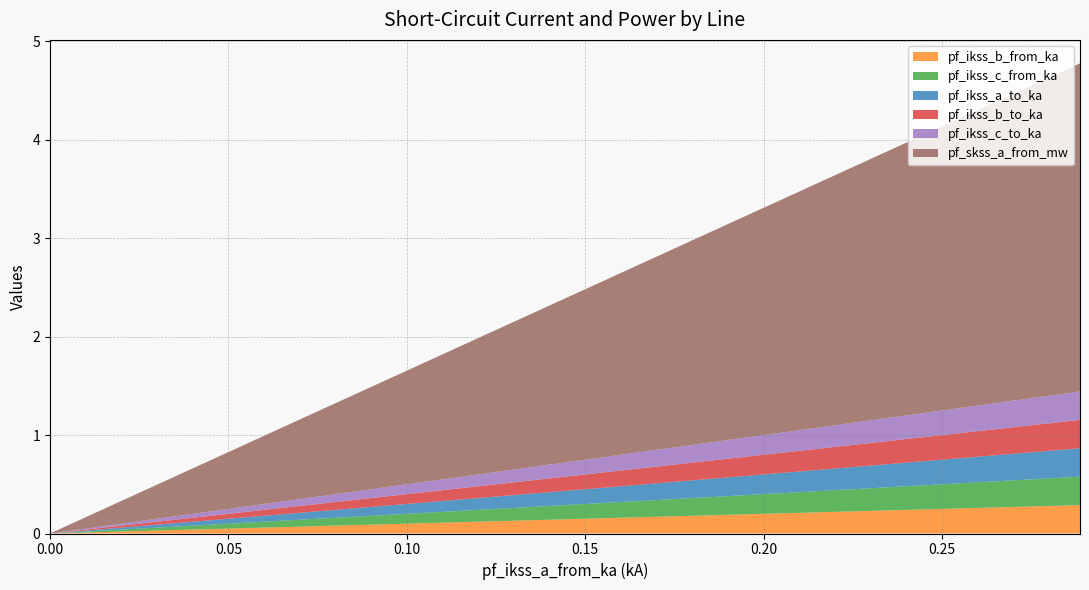

Reading right to left, list all the values displayed in this chart.

pf_ikss_b_from_ka: Line_3=0.0	Line_2=0.1	Line_1=0.1	Line_0=0.3
pf_ikss_c_from_ka: Line_3=0.0	Line_2=0.1	Line_1=0.1	Line_0=0.3
pf_ikss_a_to_ka: Line_3=0.0	Line_2=0.1	Line_1=0.1	Line_0=0.3
pf_ikss_b_to_ka: Line_3=0.0	Line_2=0.1	Line_1=0.1	Line_0=0.3
pf_ikss_c_to_ka: Line_3=0.0	Line_2=0.1	Line_1=0.1	Line_0=0.3
pf_skss_a_from_mw: Line_3=0.0	Line_2=1.7	Line_1=1.7	Line_0=3.3